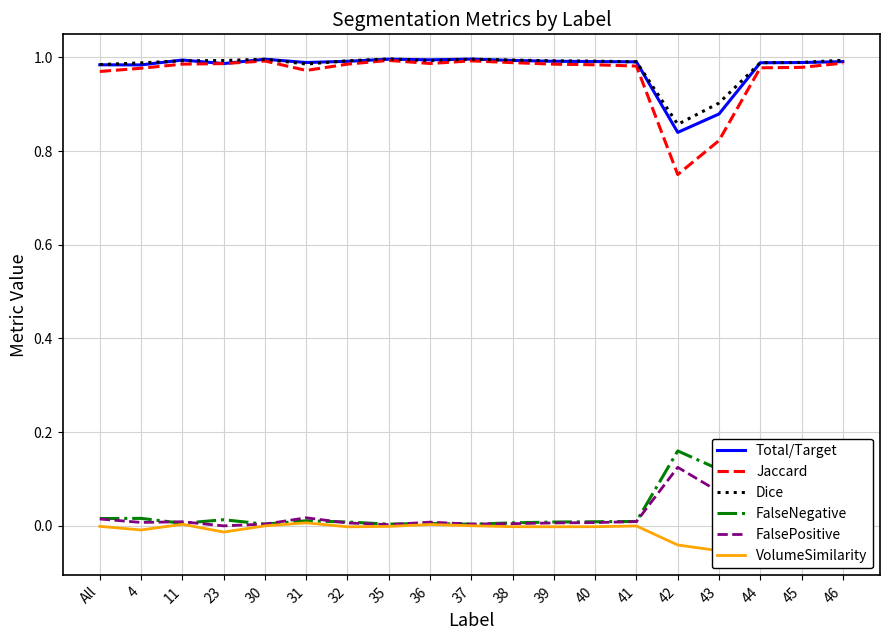

The FalsePositive series shows 0.0 at 44. True or false?

False